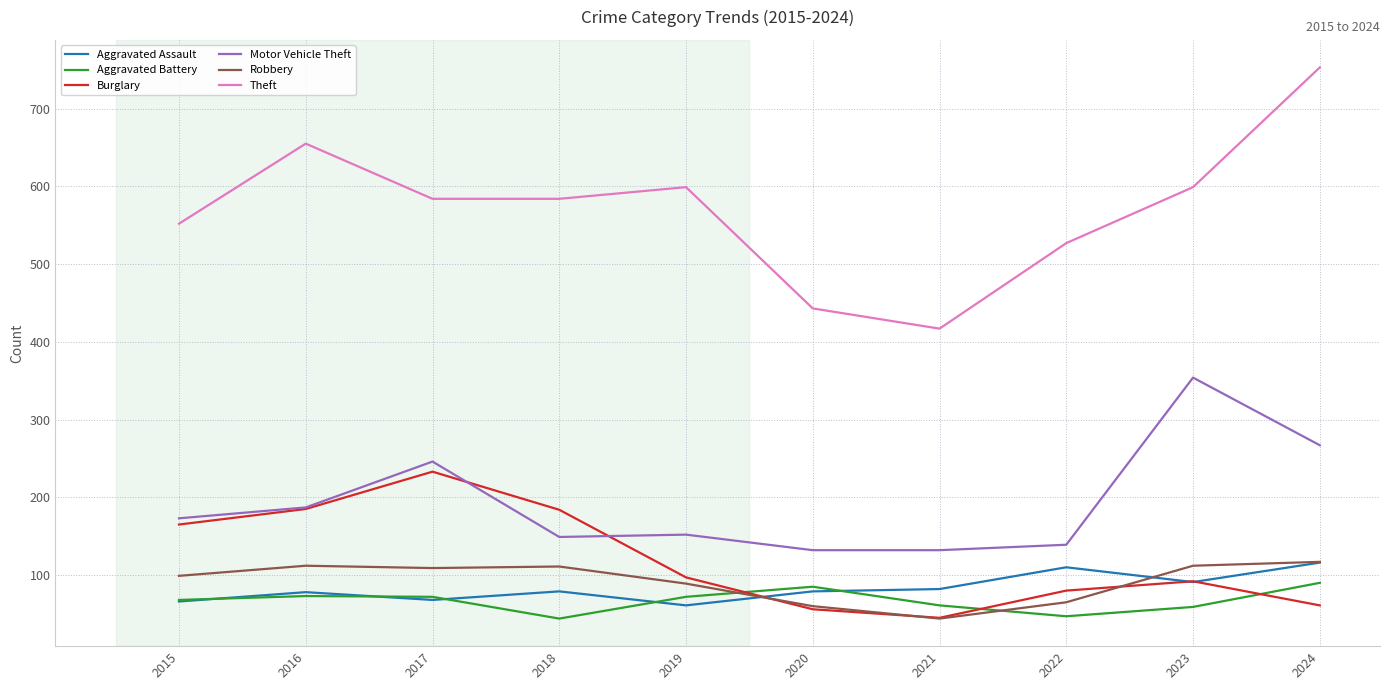

Is it true that Robbery equals 111 at 2018?

True